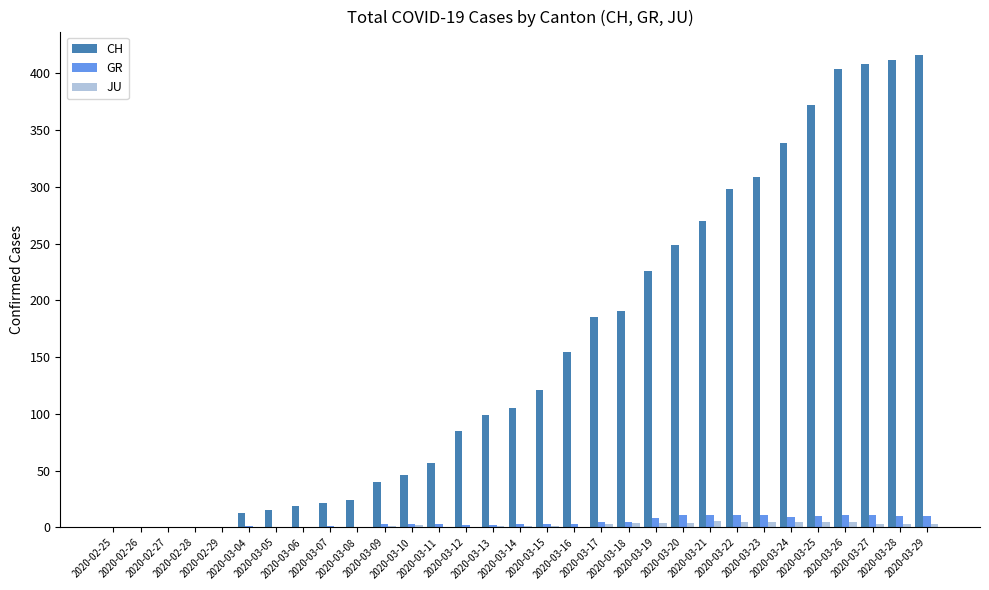

Which series has the largest total across all categories?

CH